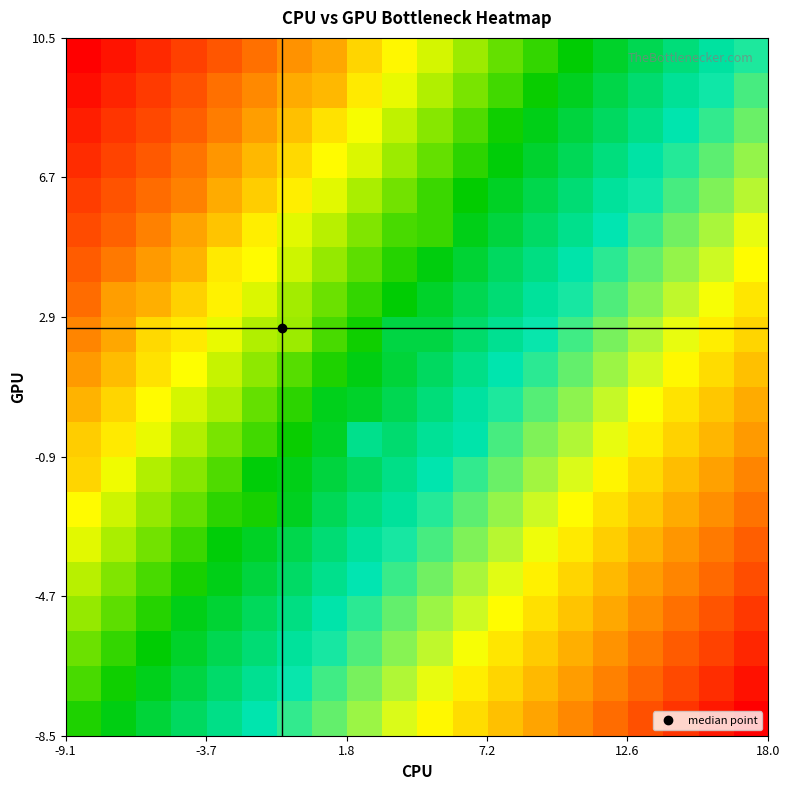

How many series are shown in this chart?

20